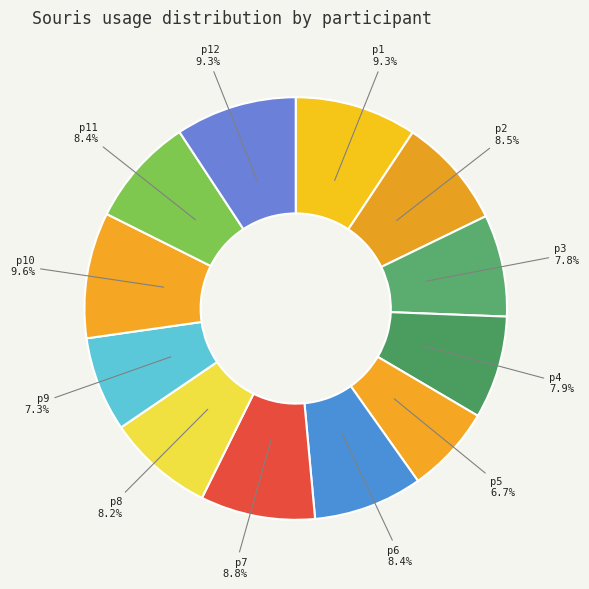

Count the number of slices in the pie.

12